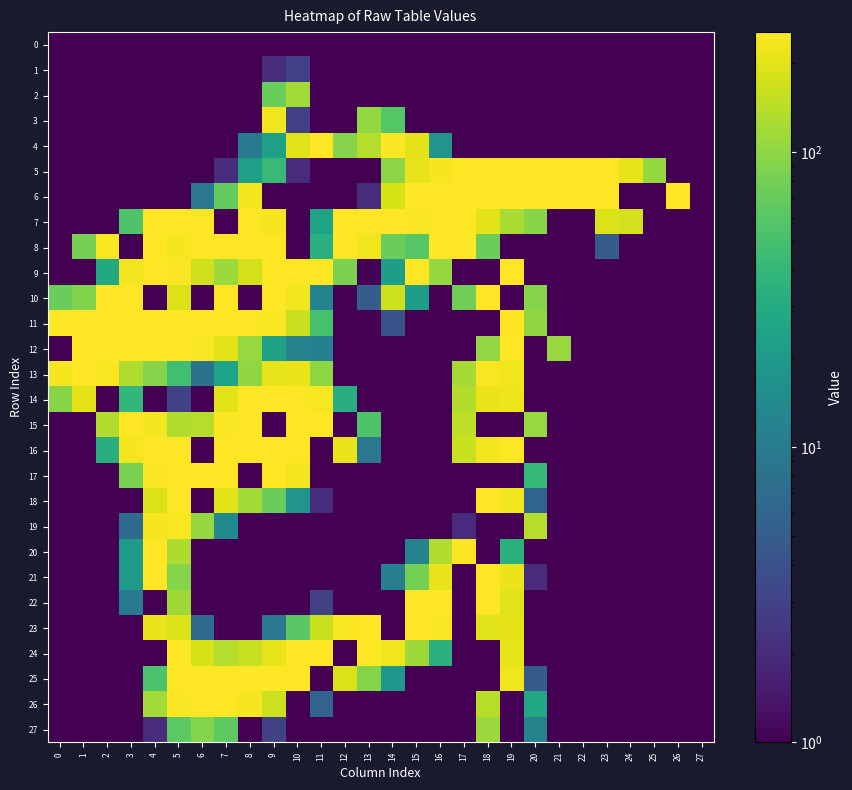

How many categories are shown in the chart?

28